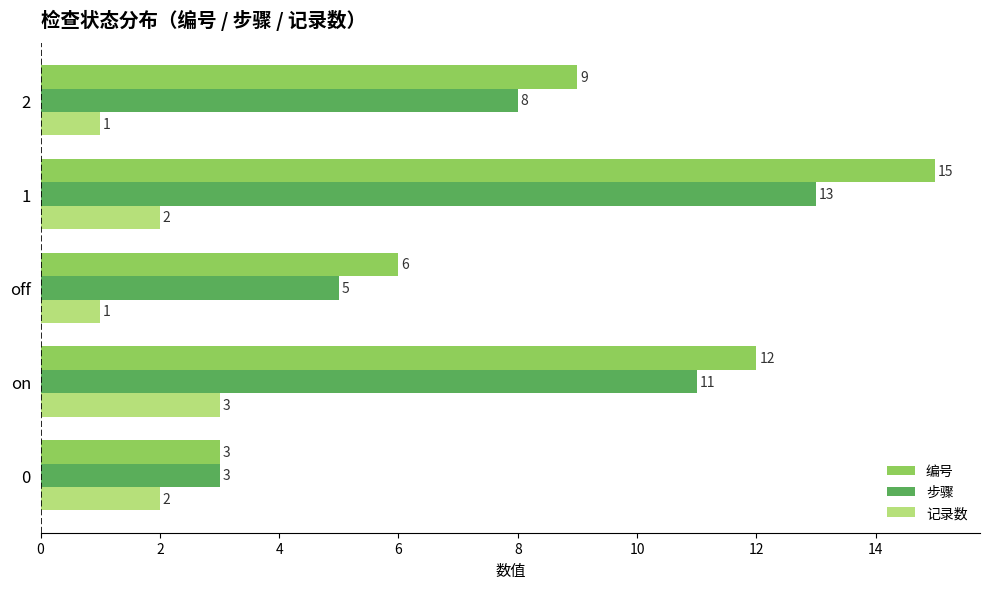

What is the difference between the second highest and minimum values in the 编号 series?

9